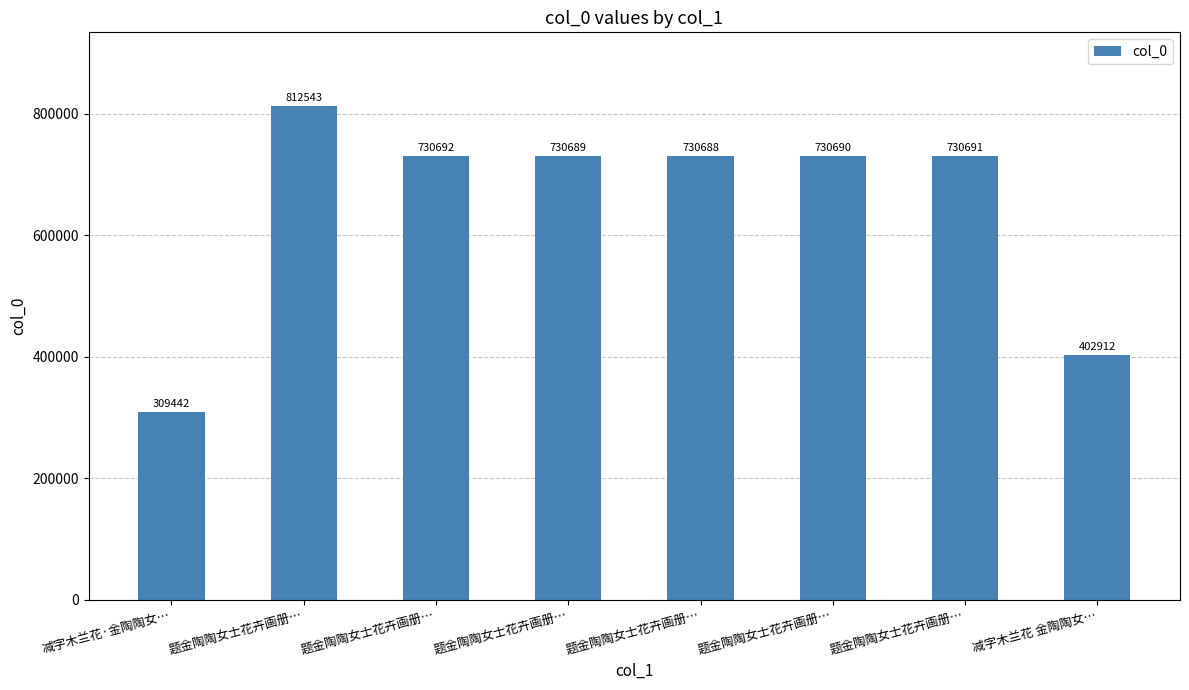

Reading left to right, what are all the values shown in this chart?

309442	812543	730692	730689	730688	730690	730691	402912